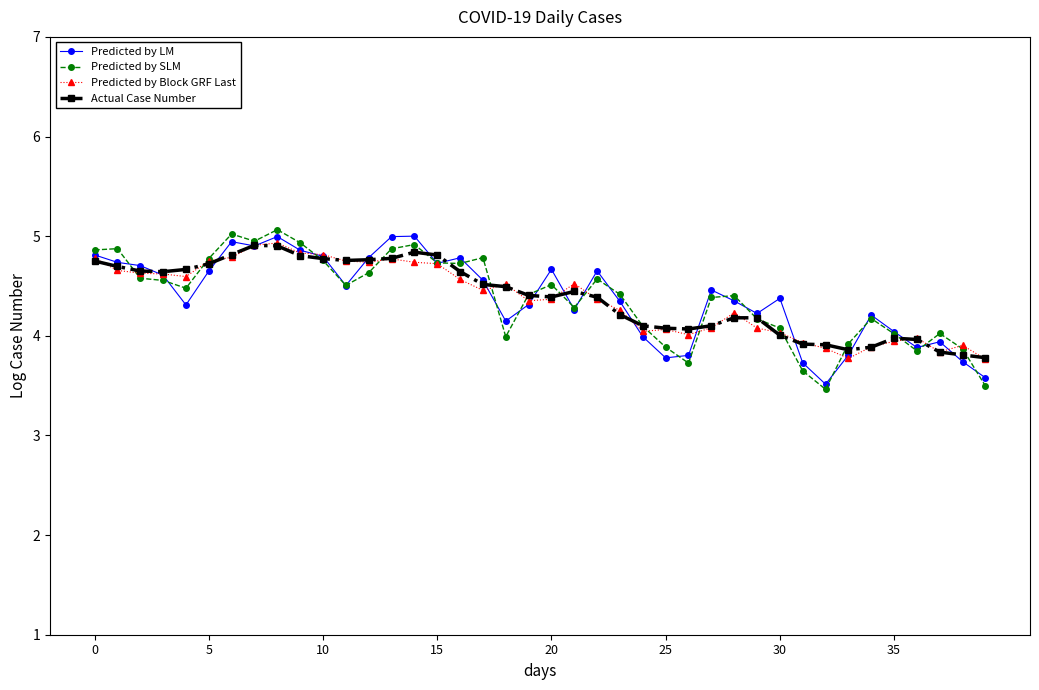

Which series has the largest range (max minus min)?

Predicted by SLM